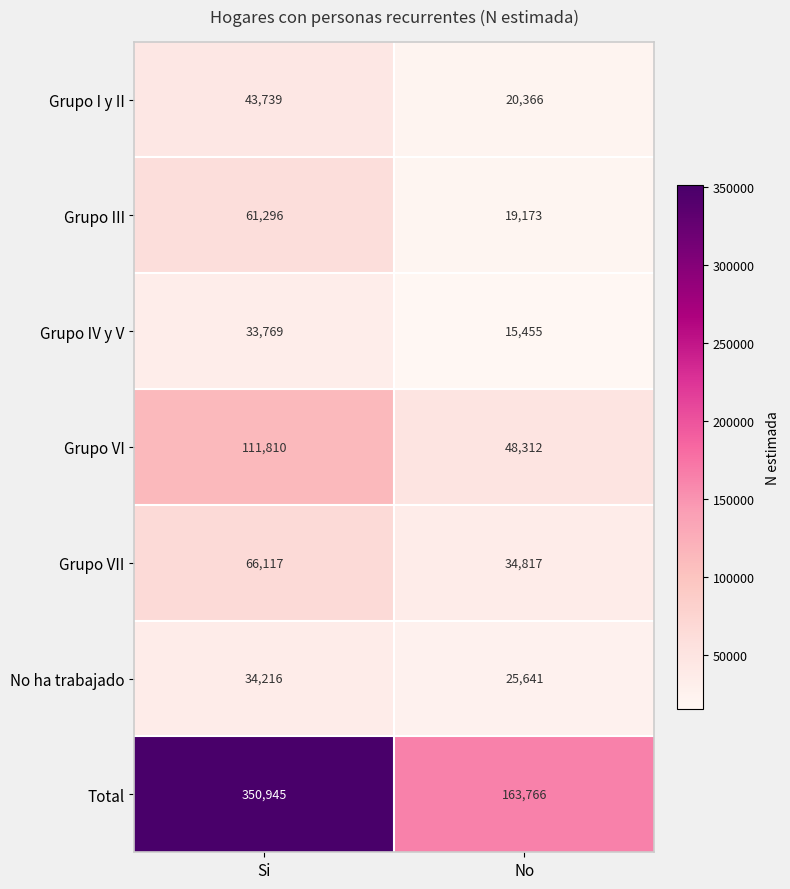

How many categories are shown in the chart?

2